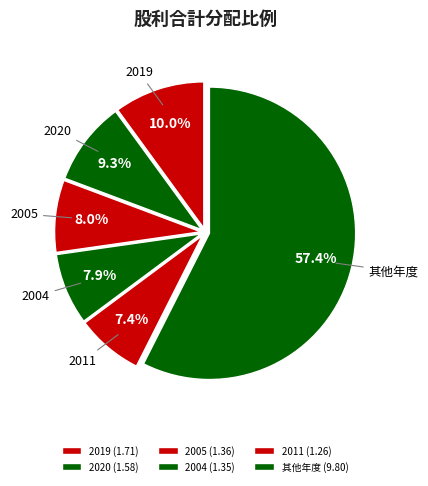

To the nearest percent, what is the average slice percentage?

17%